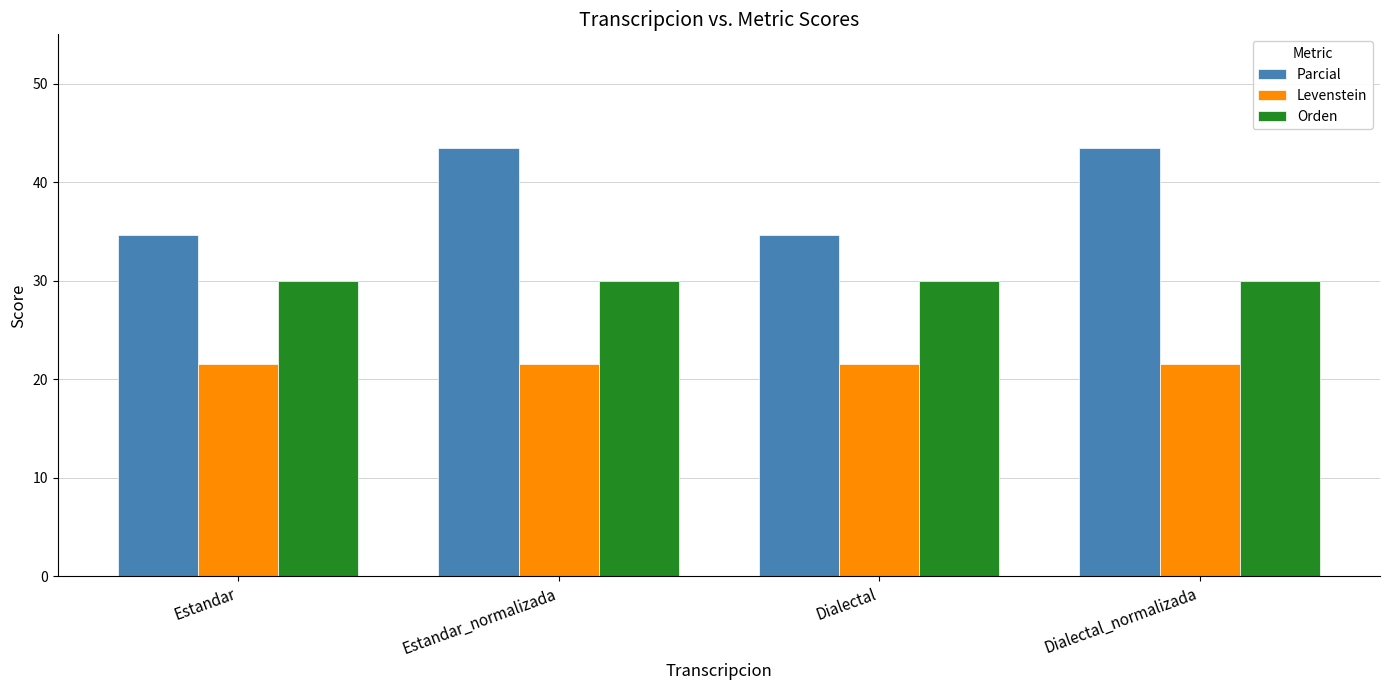

Rank the series at Estandar from lowest to highest value.

Levenstein, Orden, Parcial